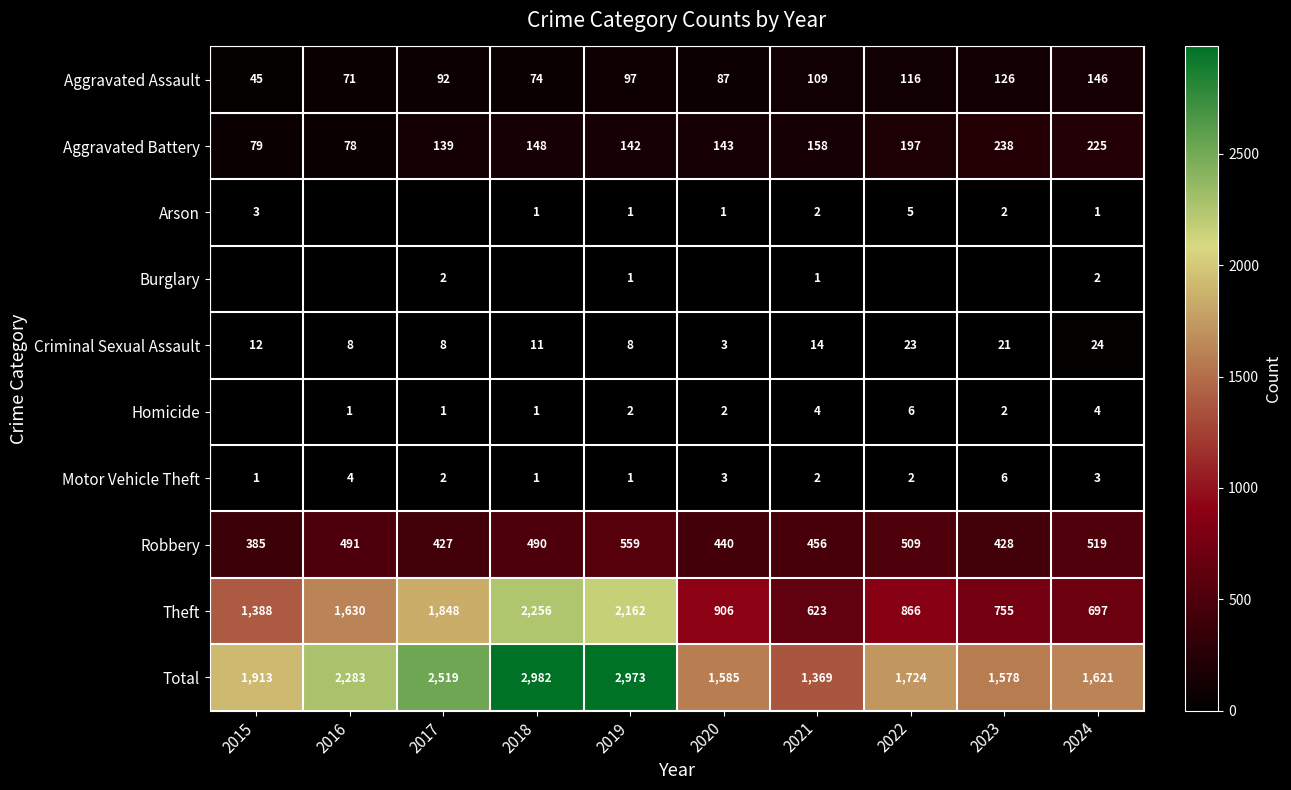

What is the difference between the Homicide values at 2022 and 2020?

4